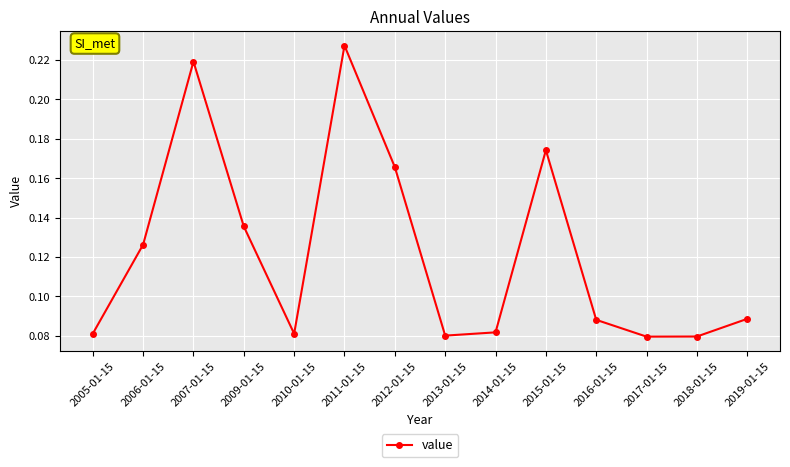

Count the values in the range 0 to 1.

14